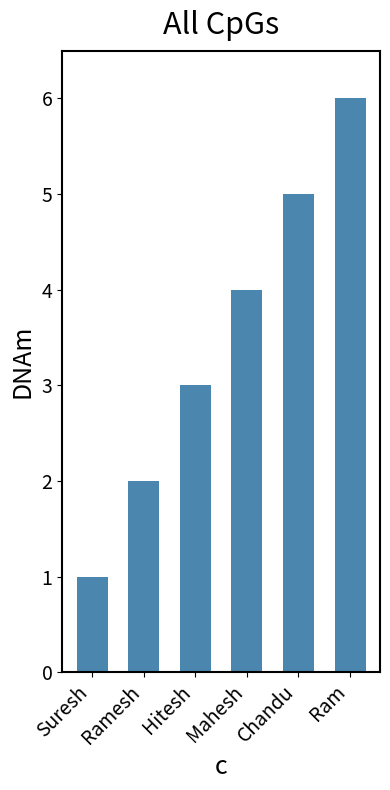

What is the smallest value displayed?

1